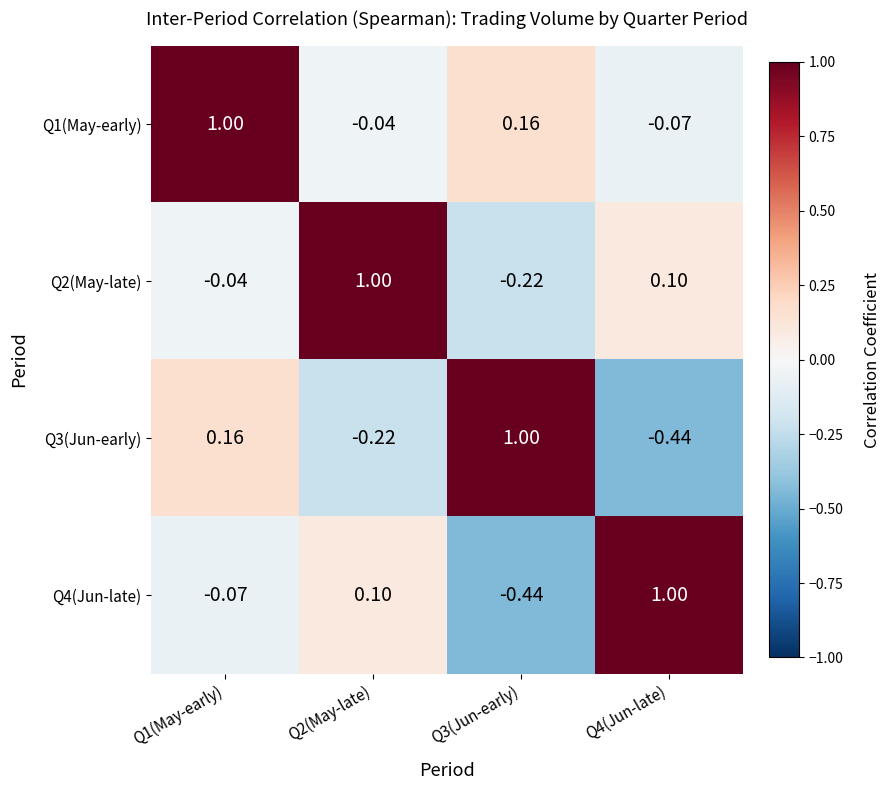

Is the value of Q3(Jun-early) at Q2(May-late) greater than the value of Q1(May-early) at Q2(May-late)?

No